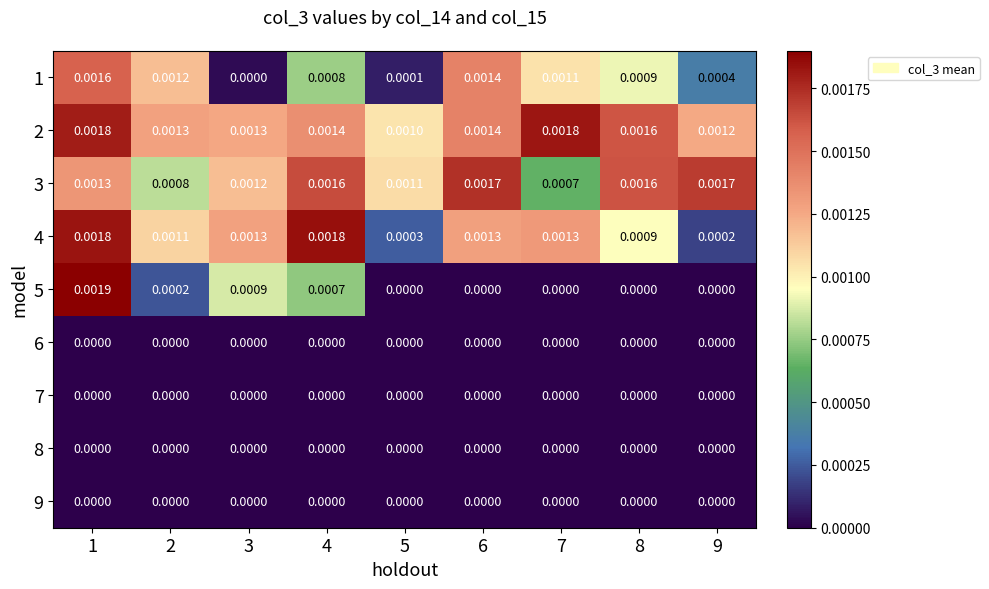

Is the value of 8 at 3 greater than the value of 1 at 5?

No